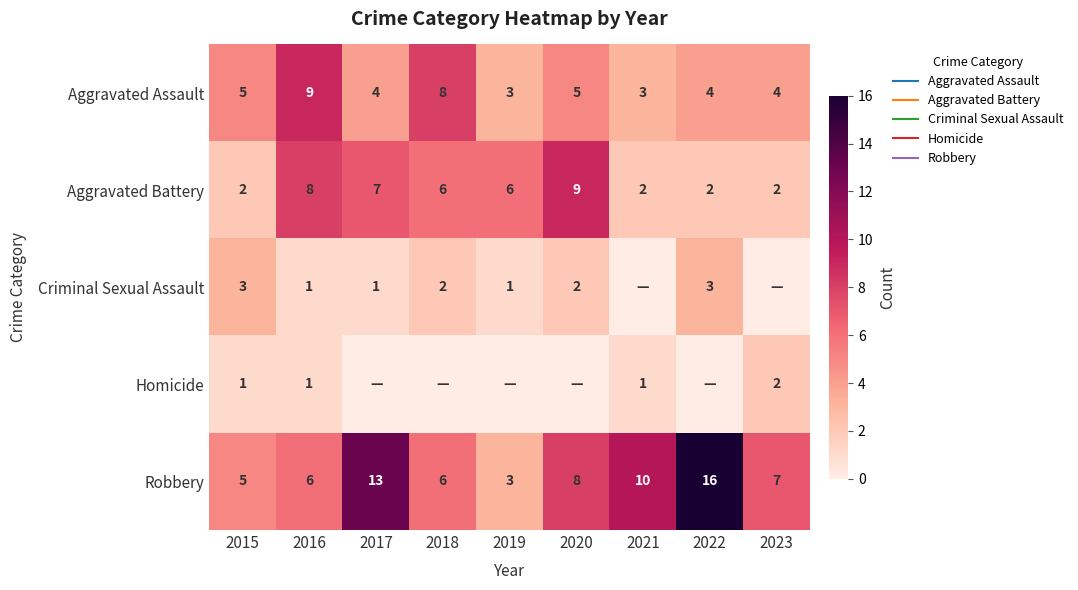

True or false: Robbery has a value of 3 at 2019.

True